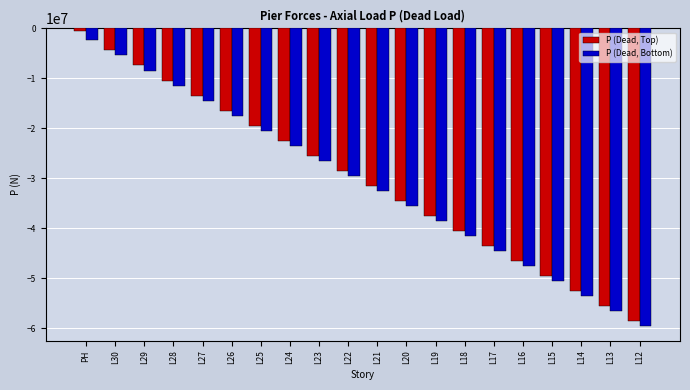

What is the difference between the P (Dead, Top) values at L21 and L30?

27064365.3